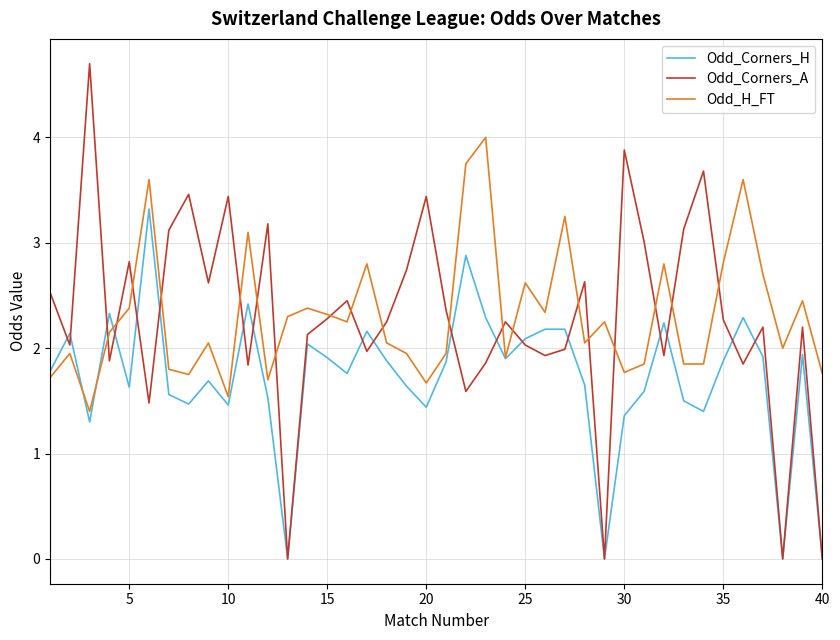

Which series has the largest range (max minus min)?

Odd_Corners_A